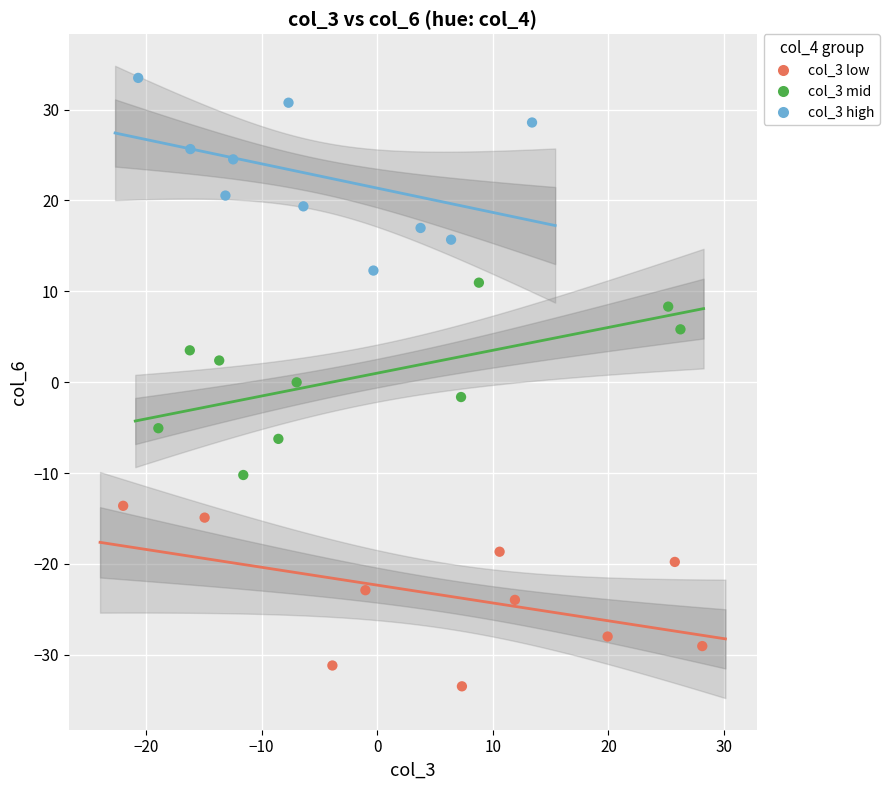

Which series contains the highest Y value?

col_3 high